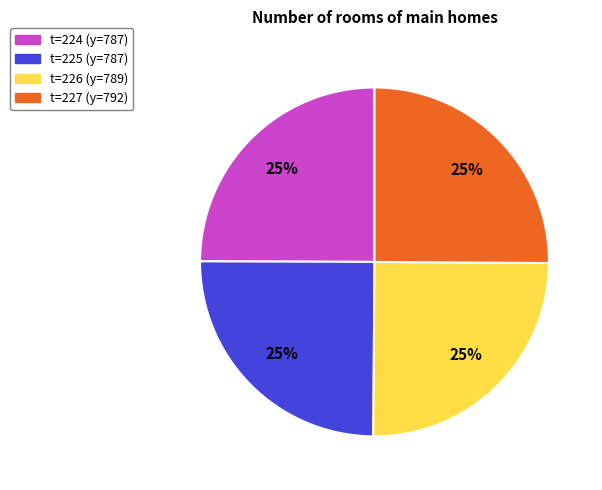

How many slices are in this pie chart?

4